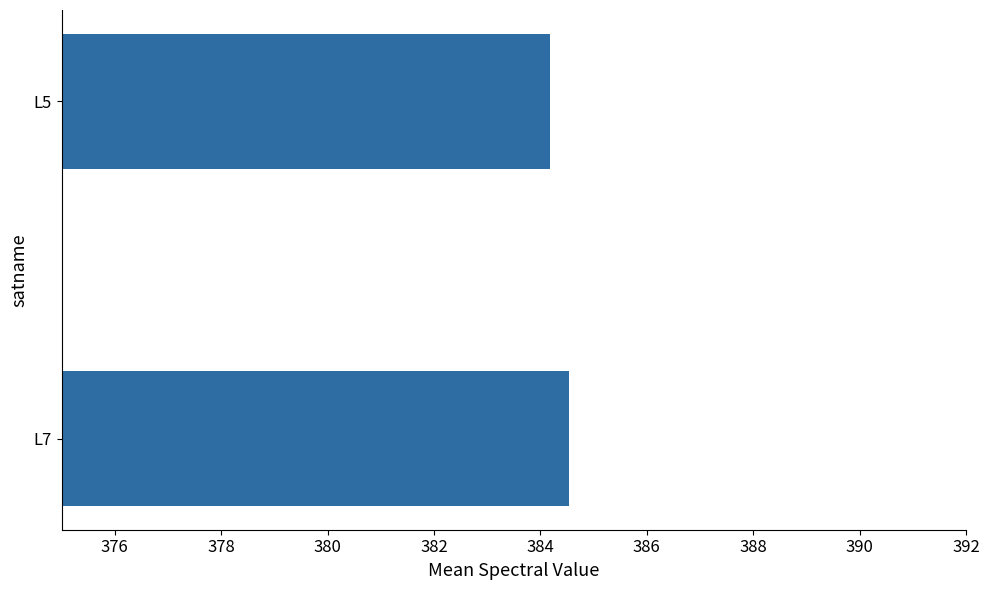

Which label corresponds to the largest value in the chart?

L7